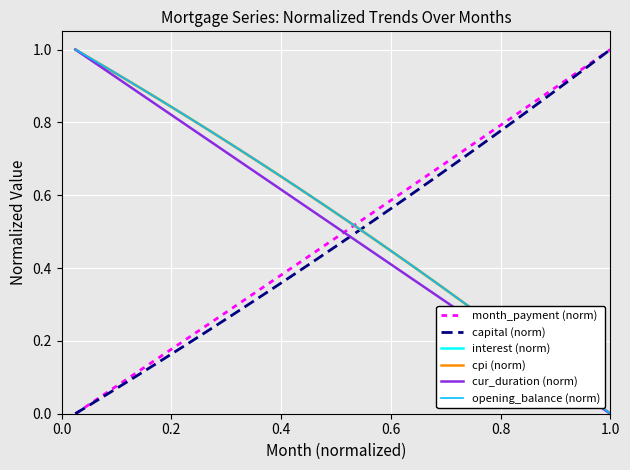

True or false: interest (norm) and month_payment (norm) intersect in this chart.

True